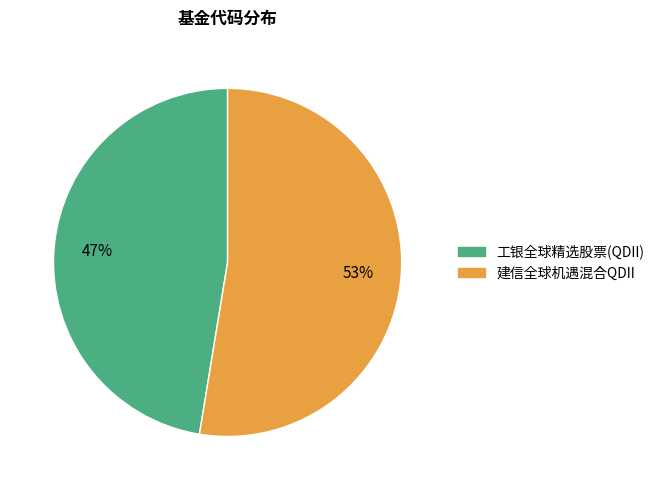

Combined, do 工银全球精选股票(QDII) and 建信全球机遇混合QDII account for over 50%?

Yes